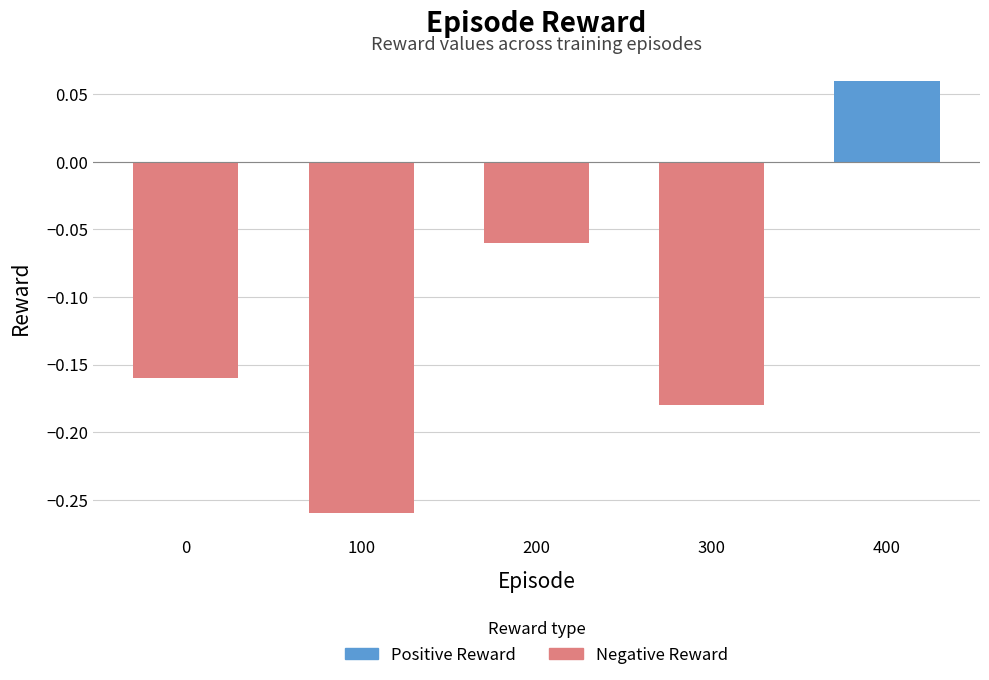

What value does the data have at 200?

-0.1